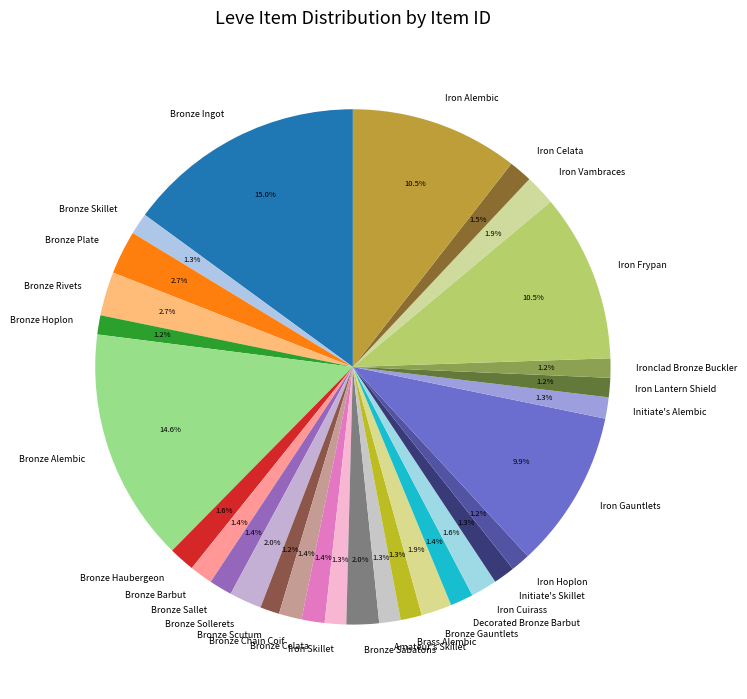

What percentage is the Bronze Chain Coif slice, to the nearest percent?

1%